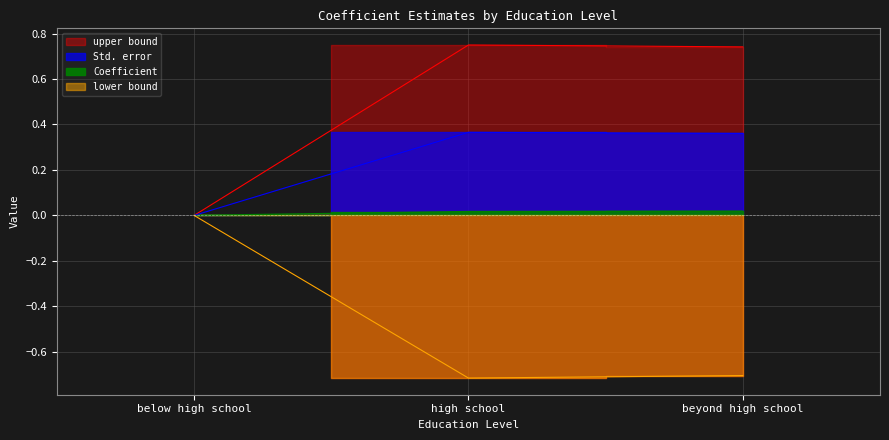

Is the value of upper bound at high school greater than the value of lower bound at beyond high school?

Yes